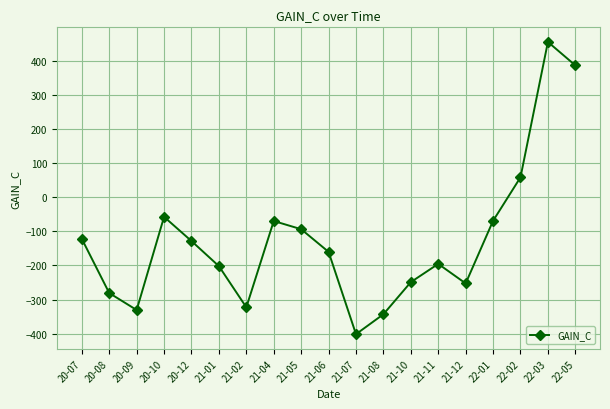

How many values are below -160?

10